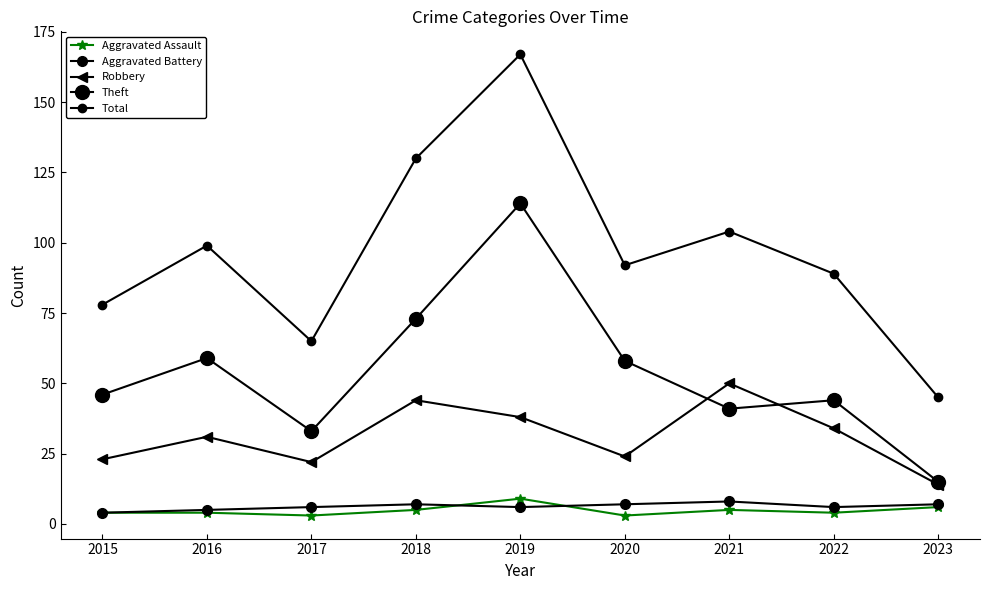

True or false: Aggravated Battery and Theft intersect in this chart.

False